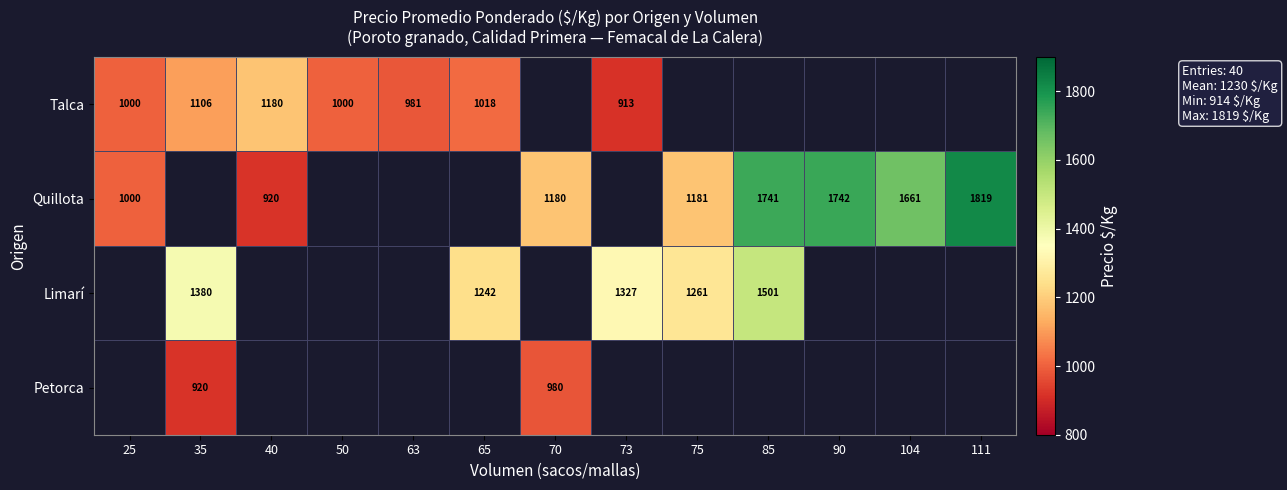

Is it true that Quillota equals 593 at 90?

False